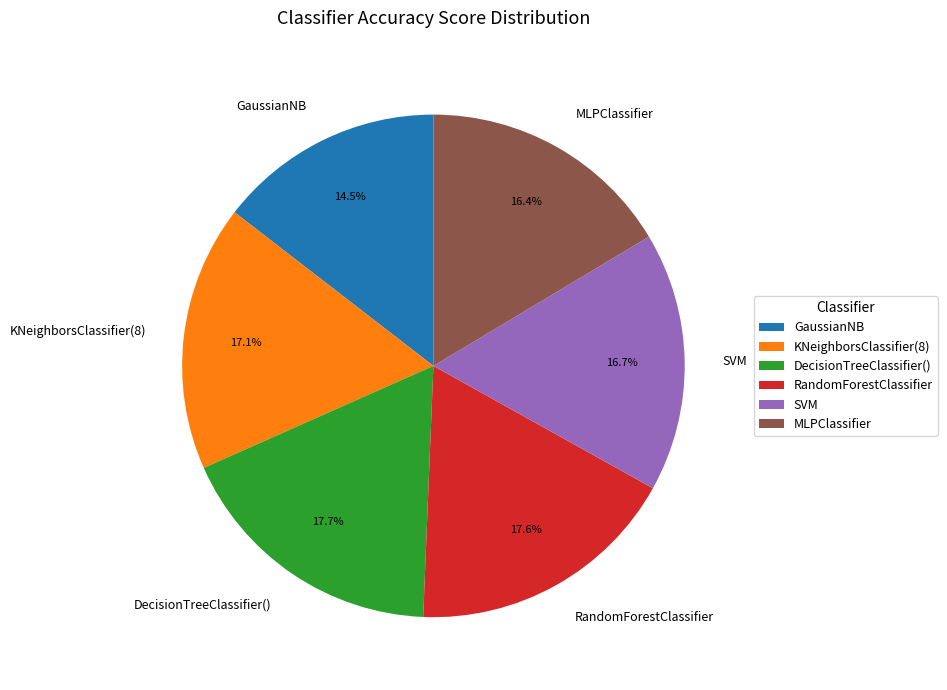

To the nearest percent, what percentage of the pie is RandomForestClassifier?

18%